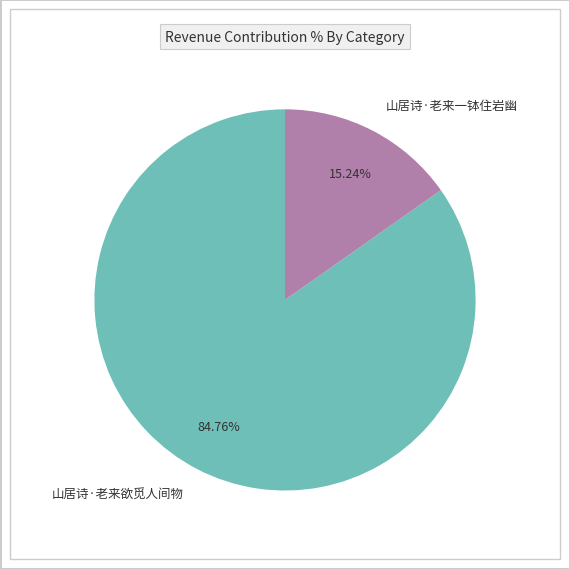

Rank the categories by value from highest to lowest.

山居诗·老来欲觅人间物, 山居诗·老来一钵住岩幽